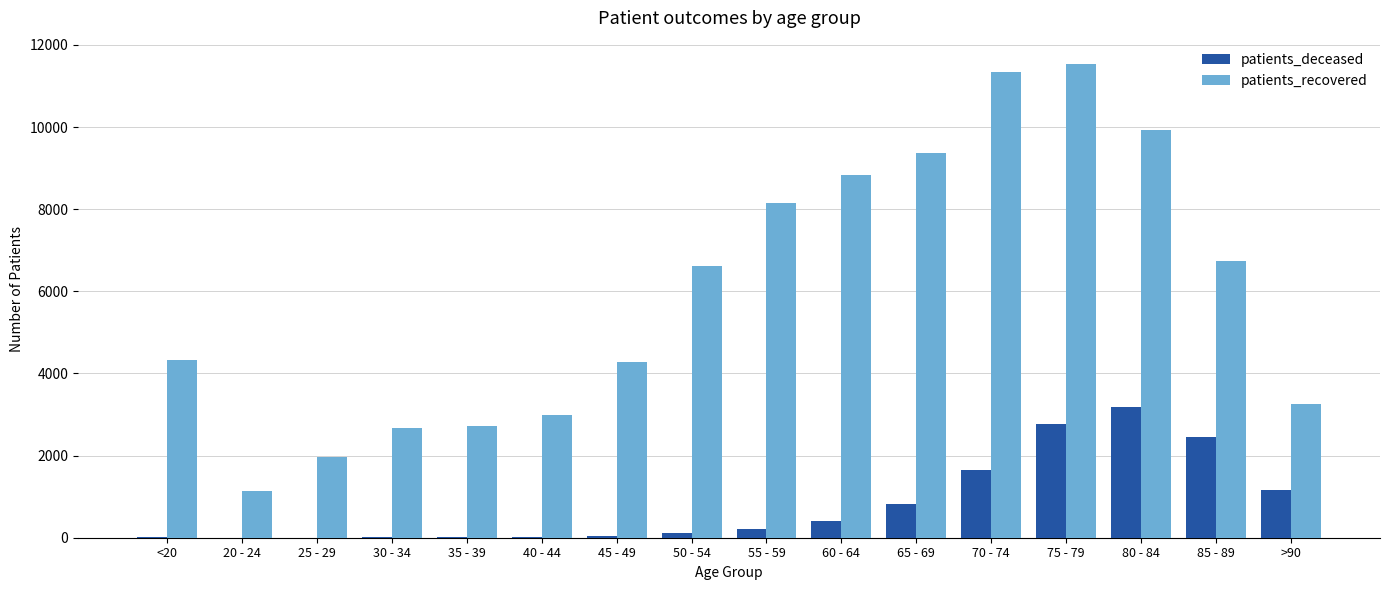

At which label does patients_deceased reach its peak?

80 - 84